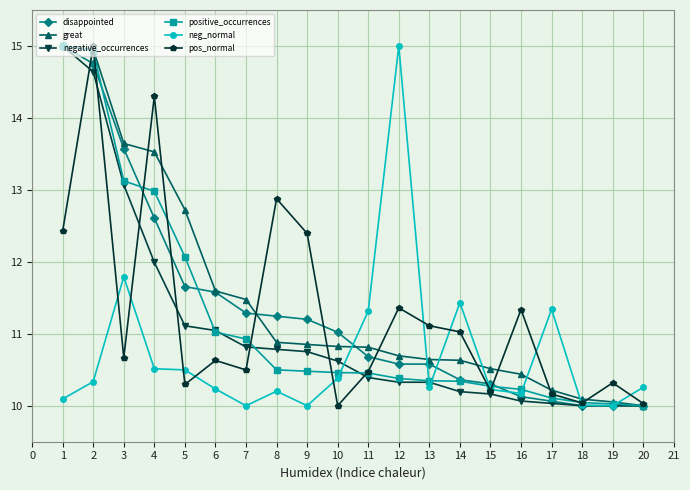

What is the value of the neg_normal point at the 20th from the left?

10.3